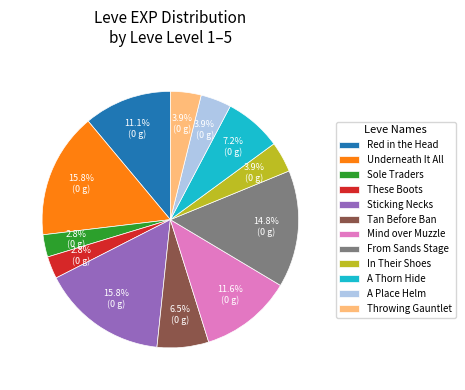

Does any single category account for the majority?

No